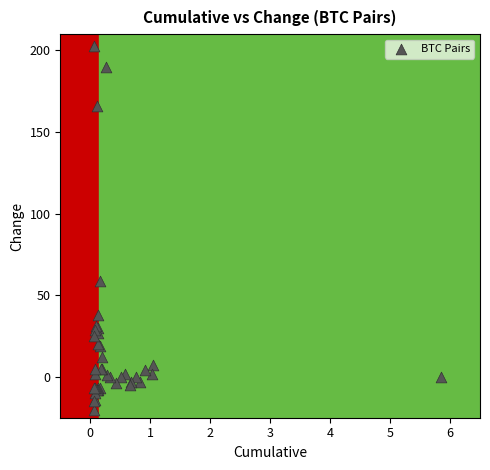

What Y value in the scatter plot is closest to 91?

59